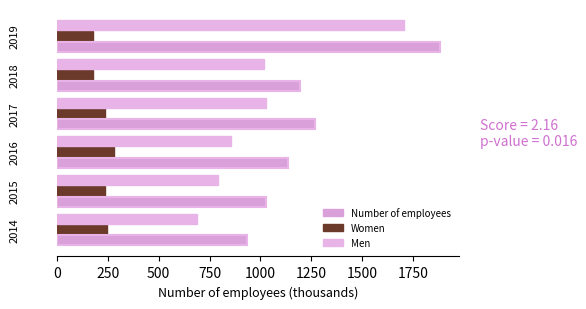

The value of Men at 2017 is 1715.2. True or false?

False